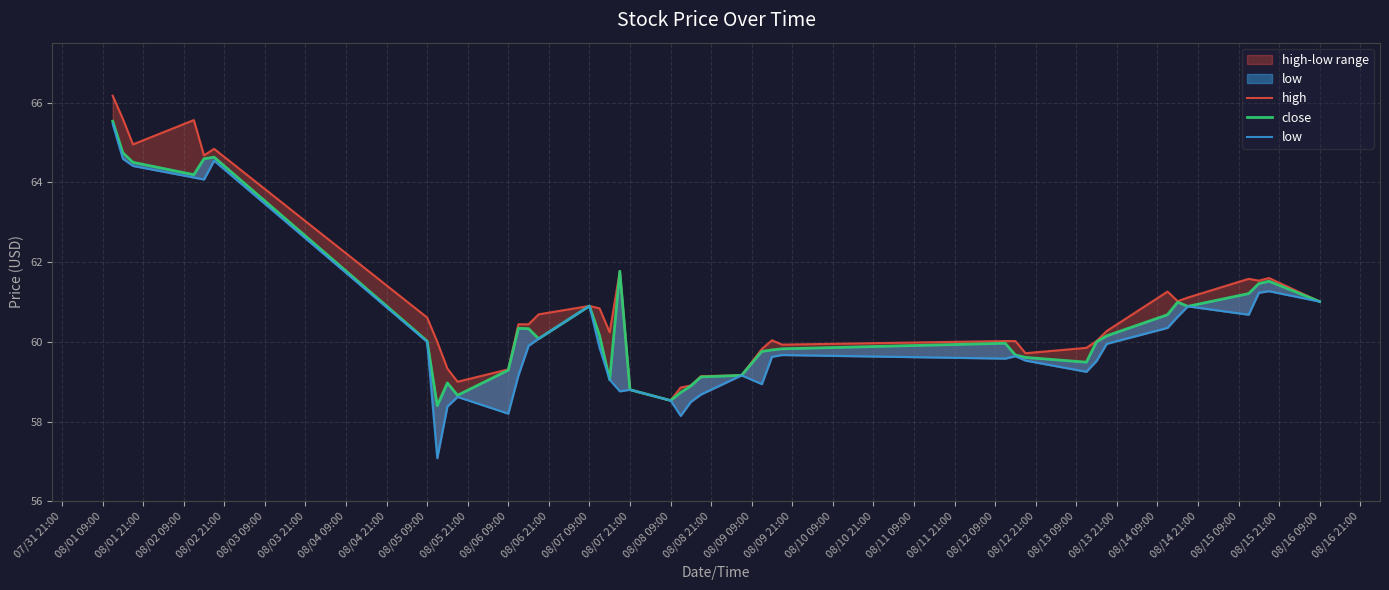

Where is low nearest to the value 61?

08/16 09:00